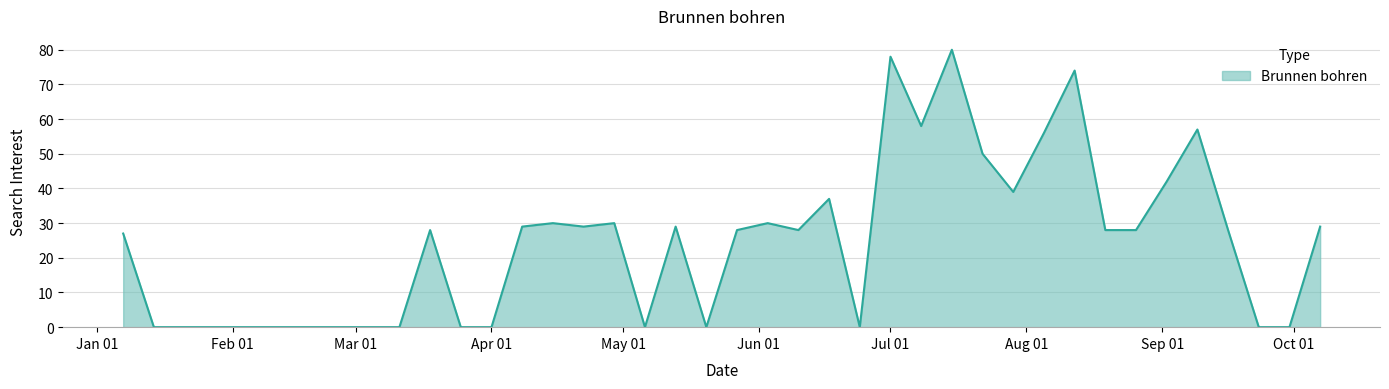

What is the greatest value displayed?

80